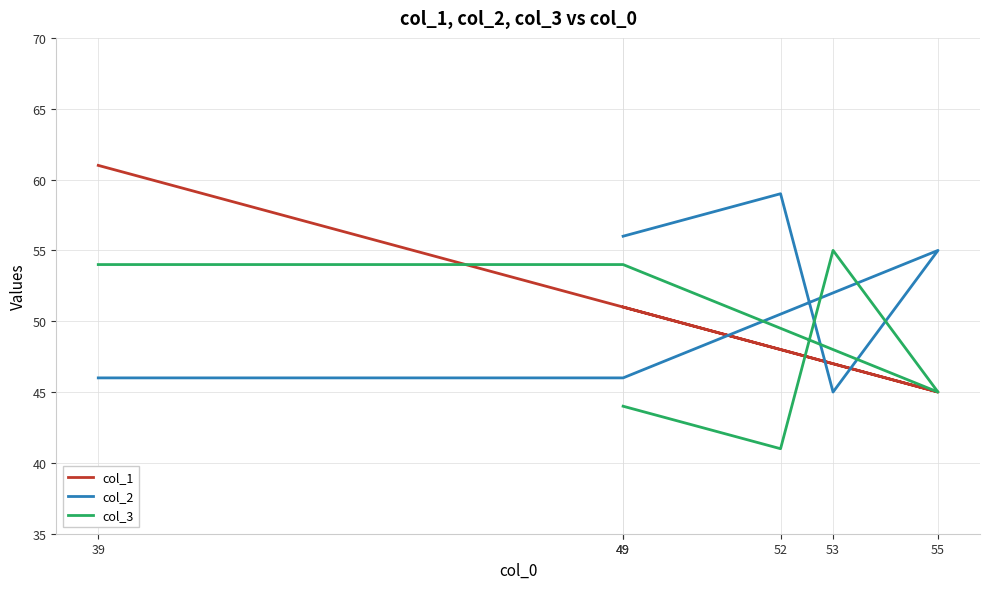

After their last crossing, which series has the higher values: col_3 or col_2?

col_2